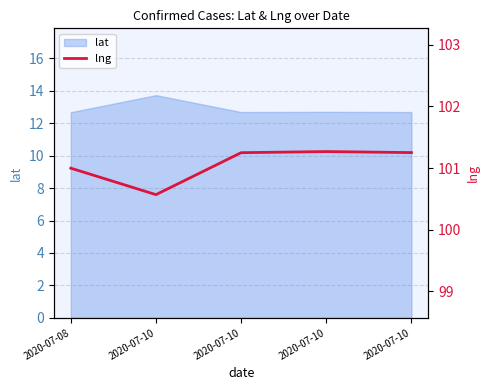

Is it true that the value at 2020-07-08 is 101.0?

True